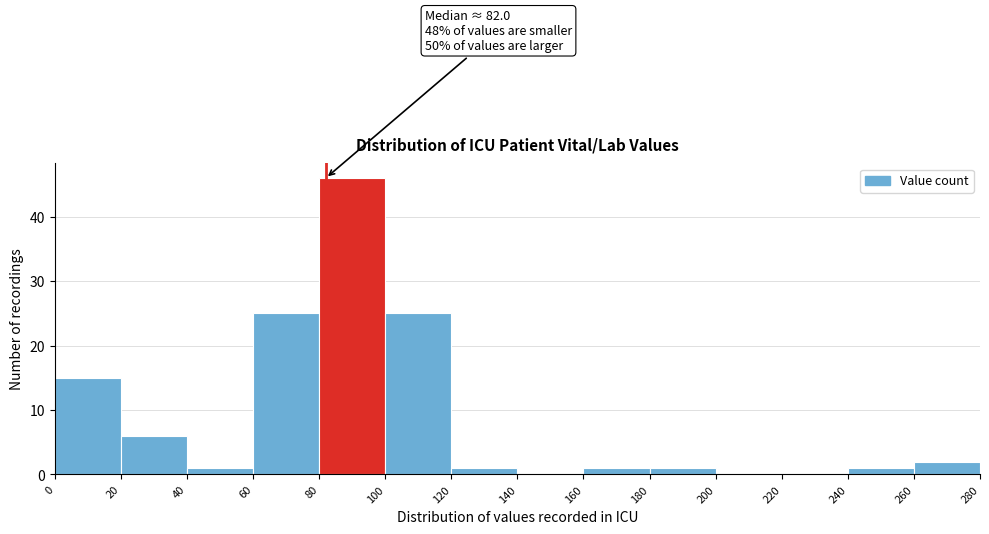

Over which range of the x-axis is the bar tallest?

80 to 100